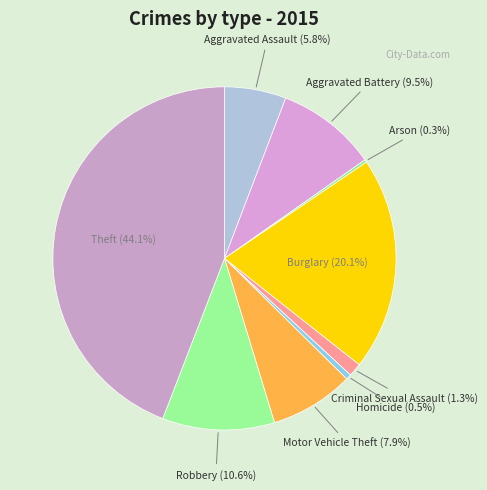

Count the number of slices in the pie.

9